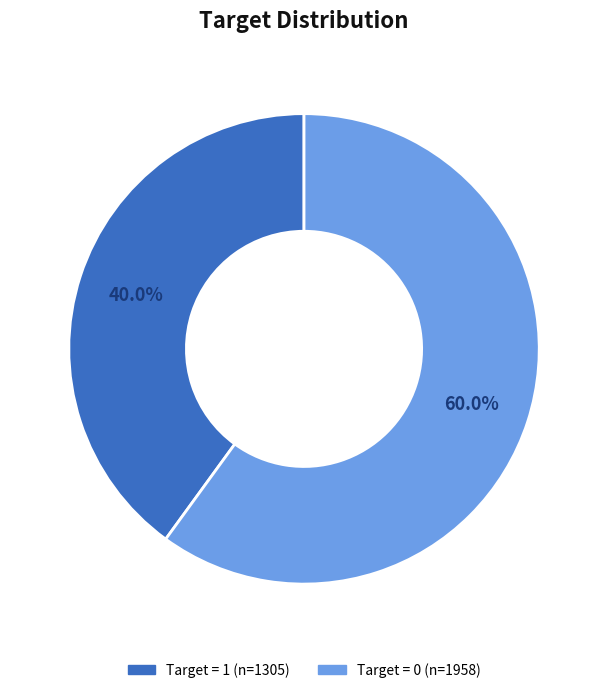

Is there any slice that represents more than half of the pie?

Yes